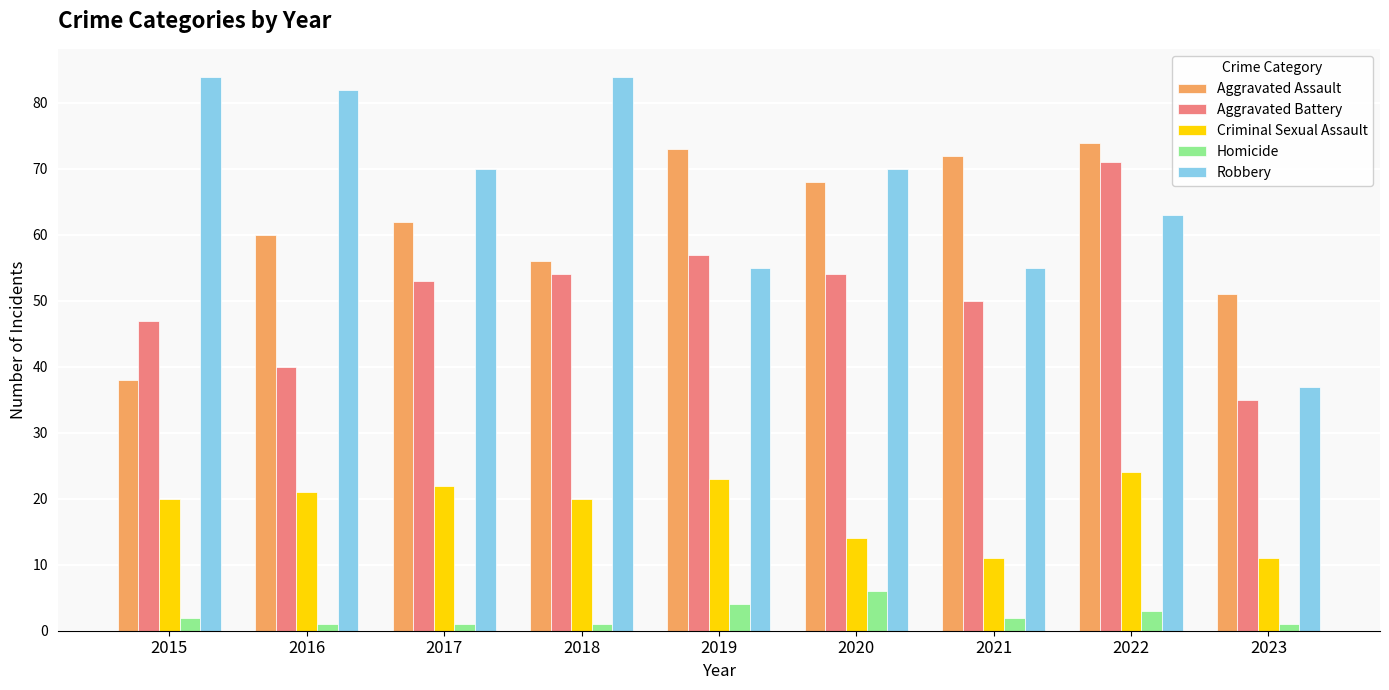

What are all the series names shown in the legend?

Aggravated Assault, Aggravated Battery, Criminal Sexual Assault, Homicide, Robbery